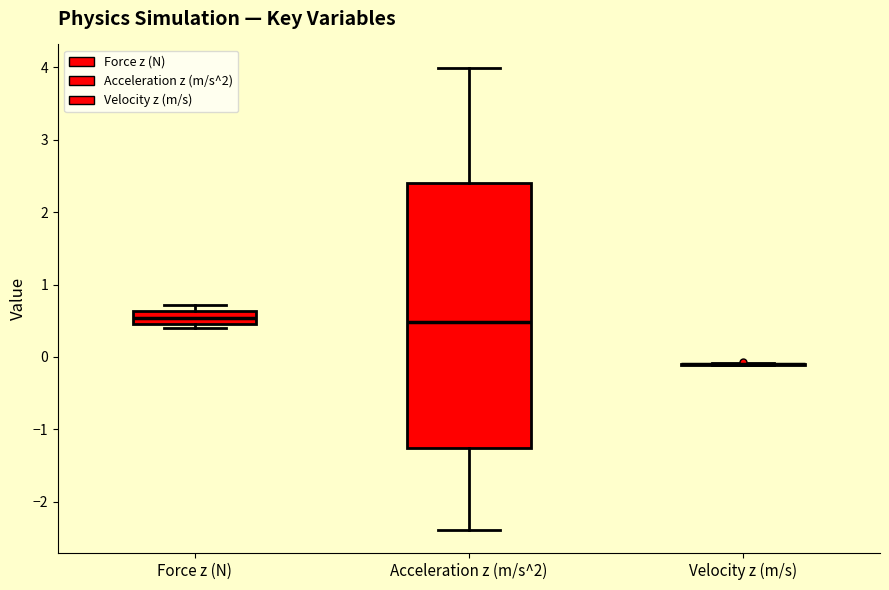

Which box is the tallest, from its lower edge to its upper edge?

Acceleration z (m/s^2)